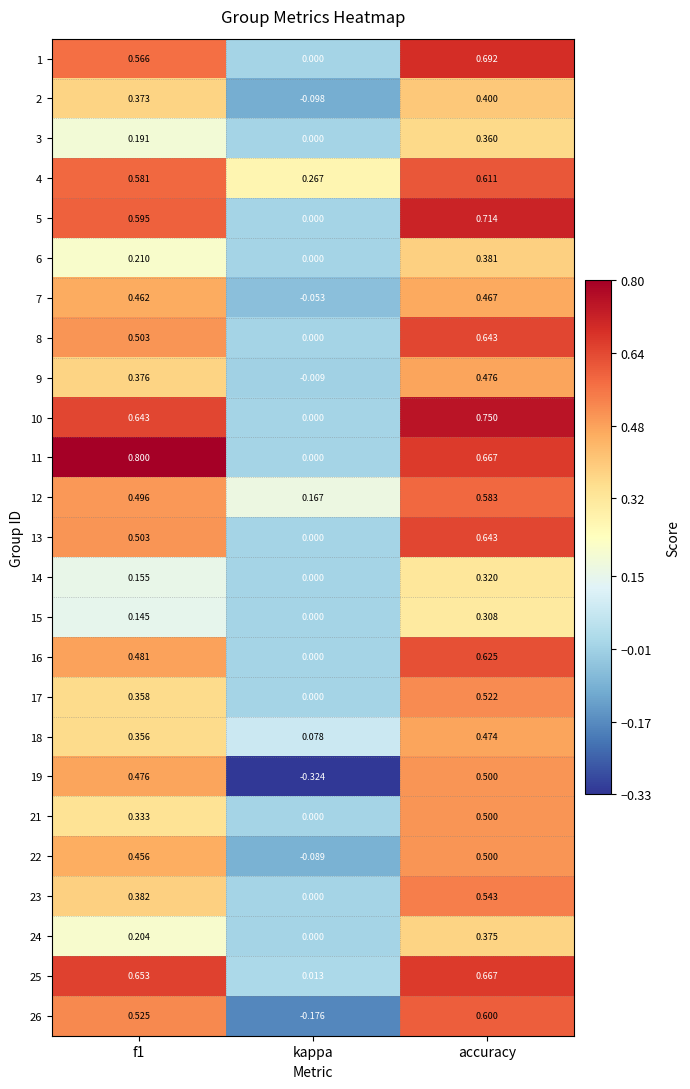

Which label corresponds to the largest value in the chart?

f1